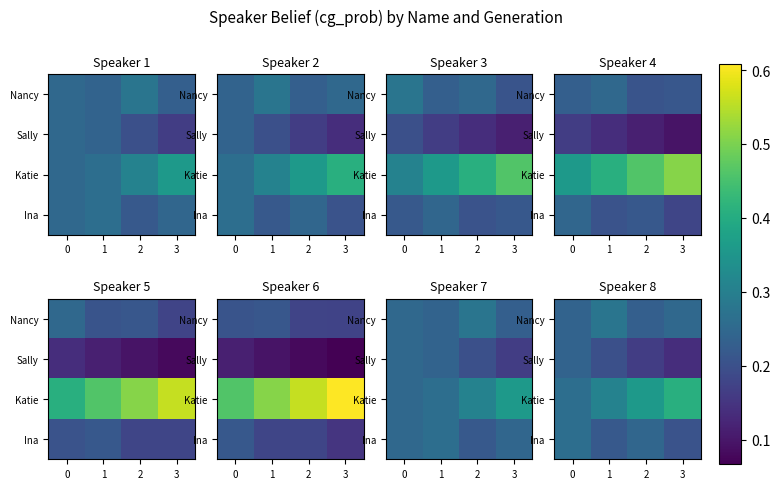

List the series in order of their peak value, lowest first.

Sally, Ina, Nancy, Katie